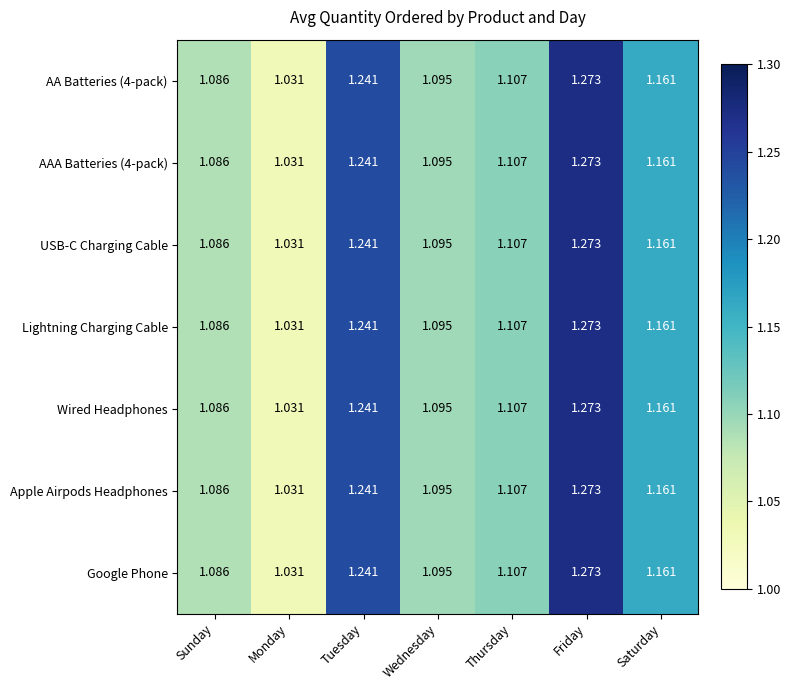

At which label does AA Batteries (4-pack) reach its peak?

Friday